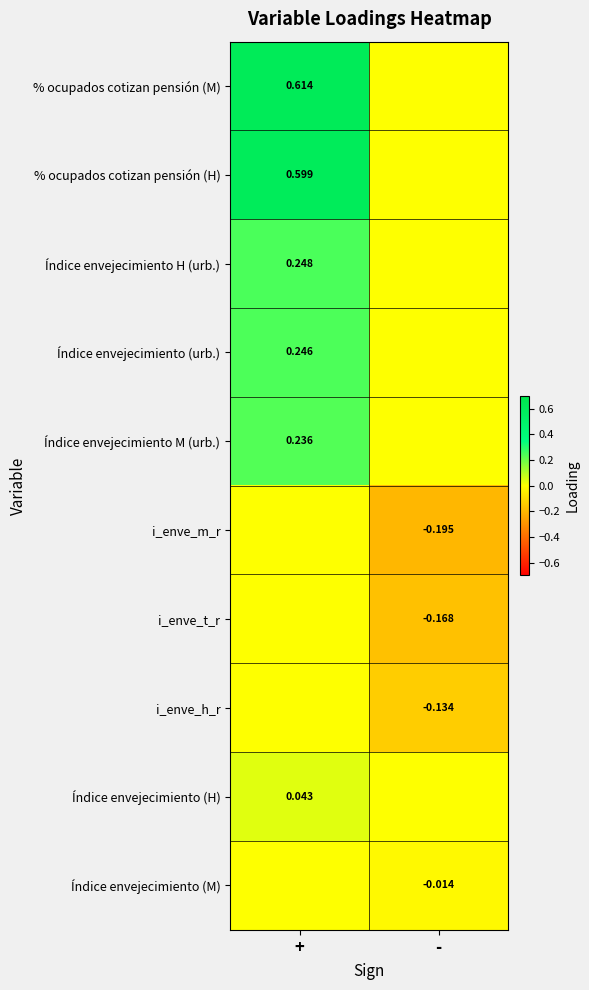

Is the value of % ocupados cotizan pensión (M) at + greater than the value of Índice envejecimiento (urb.) at +?

Yes